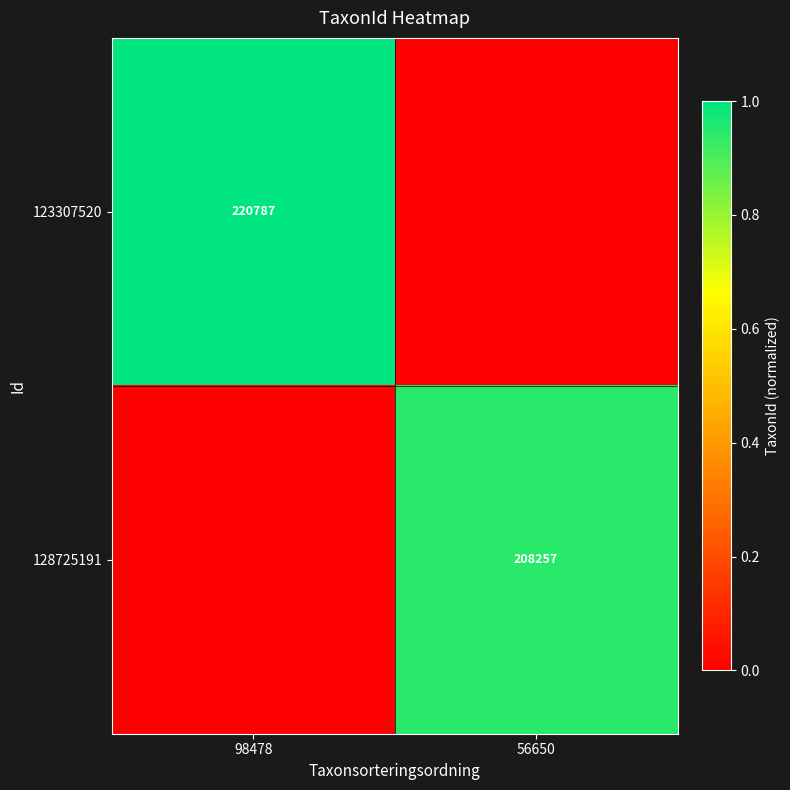

Which has a higher value, 98478 or 56650?

98478